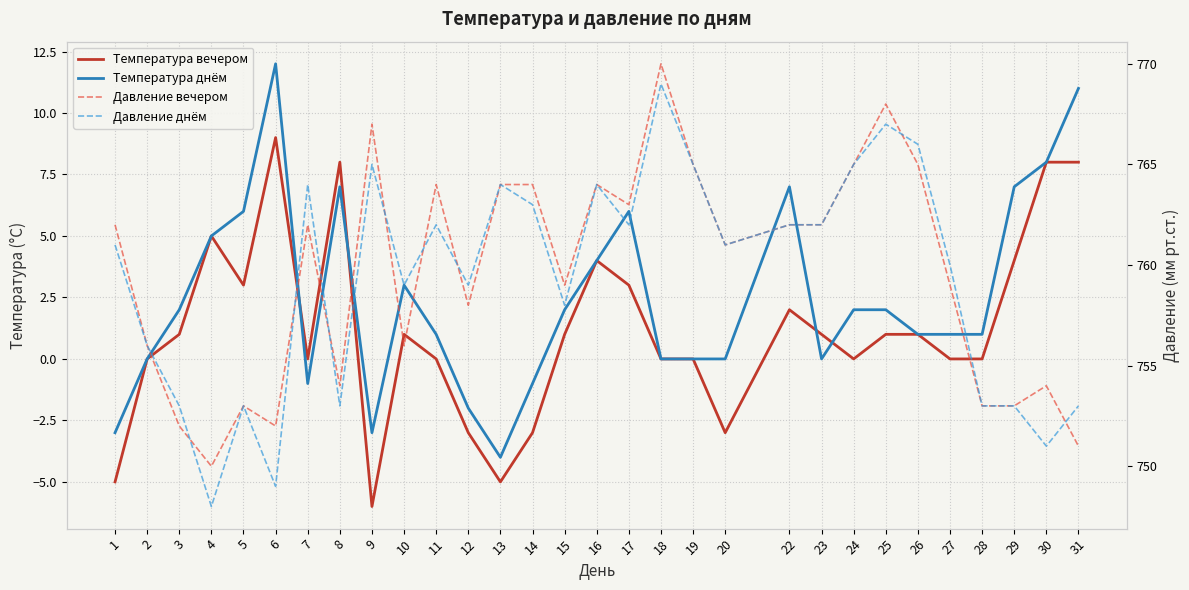

How many values in Температура вечером are above zero?

16